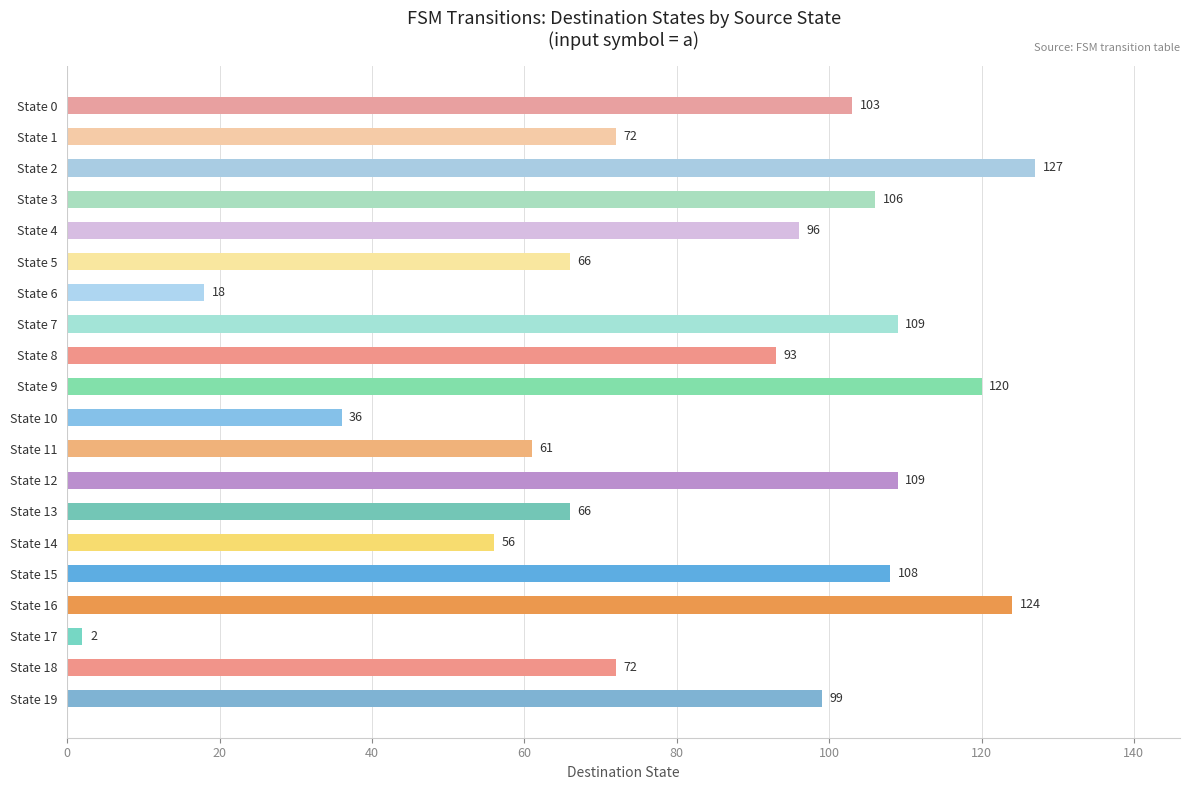

What is the difference between the maximum and minimum values?

125